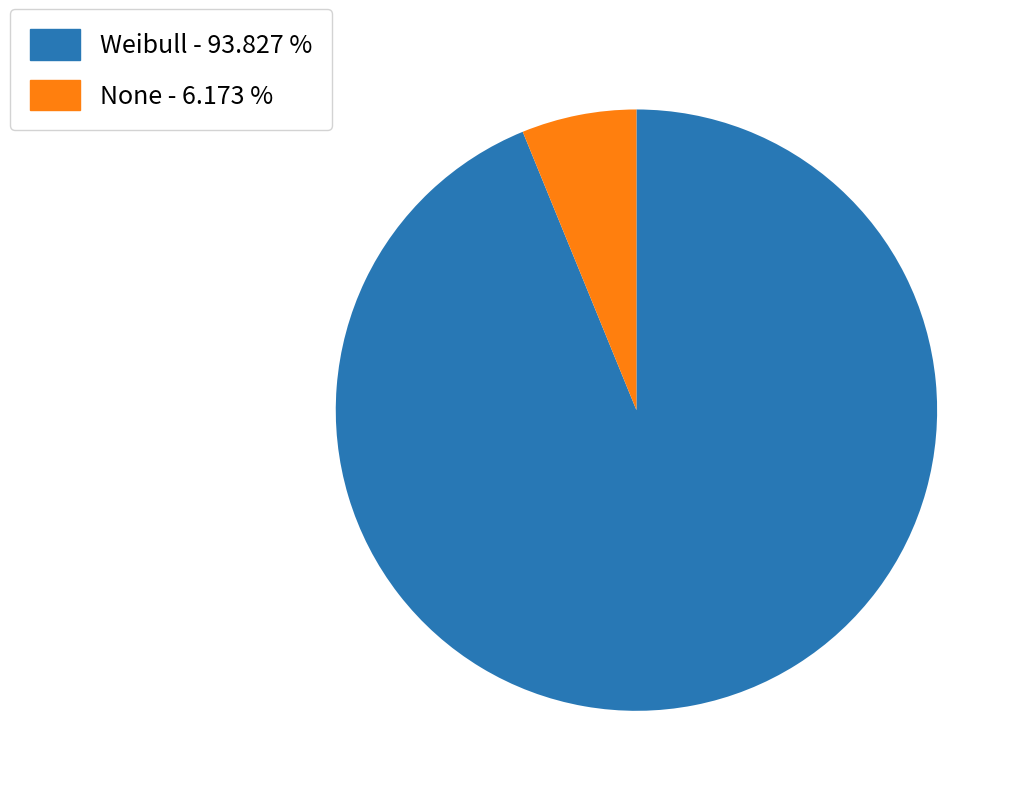

Is None the majority of the pie?

No